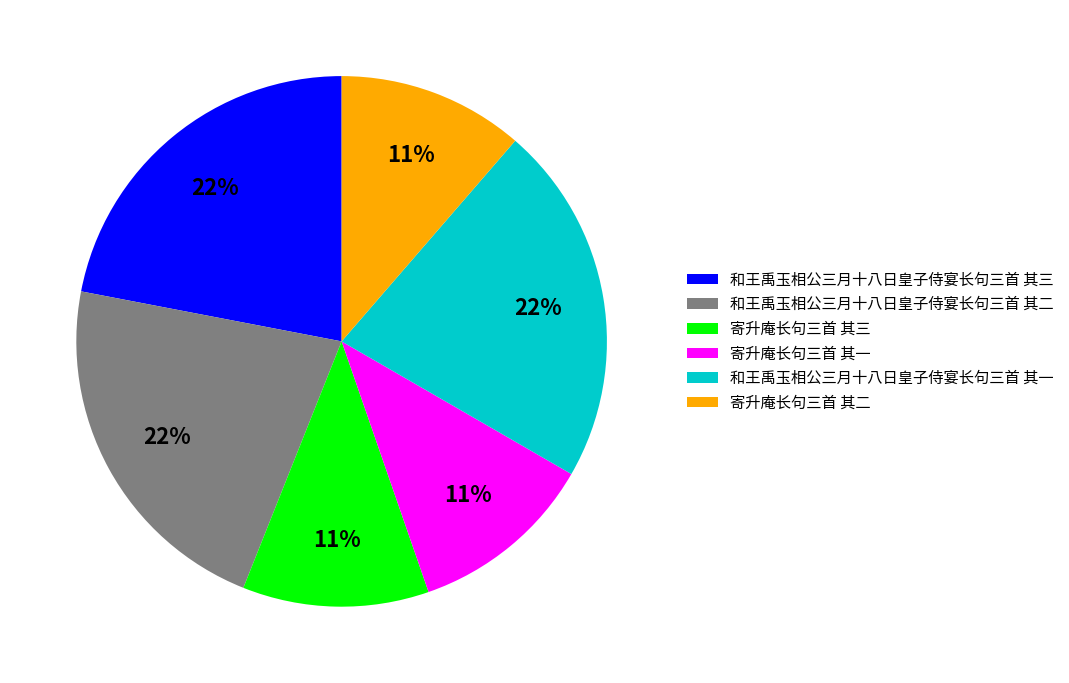

Is it true that 寄升庵长句三首 其三 is 18% of the pie?

False